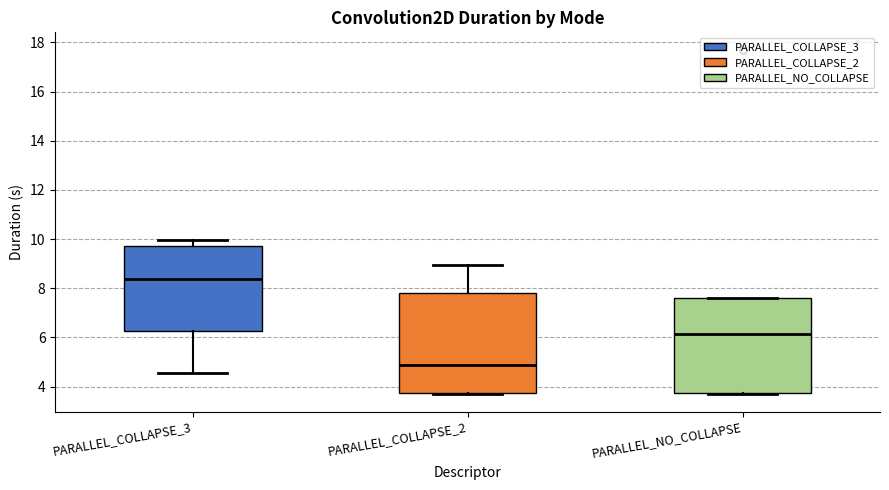

Reading left to right, transcribe this box plot: for each box, give where its median line is, the range the box spans, and where its two whiskers end, as read against the y-axis. The values are not printed on the chart, so give them approximately, as read against the axis.

PARALLEL_COLLAPSE_3: median 8.4, box 6.2 to 9.8, whiskers 4.6 to 10.0
PARALLEL_COLLAPSE_2: median 4.8, box 3.8 to 7.8, whiskers 3.6 to 9.0
PARALLEL_NO_COLLAPSE: median 6.2, box 3.8 to 7.6, whiskers 3.6 to 7.6